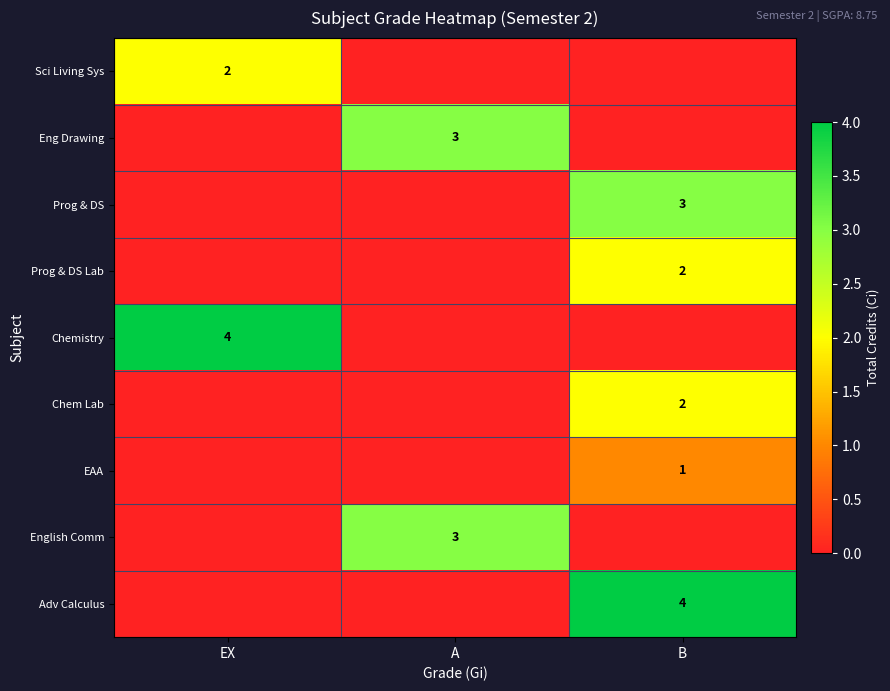

Is it true that Sci Living Sys equals 2 at EX?

True